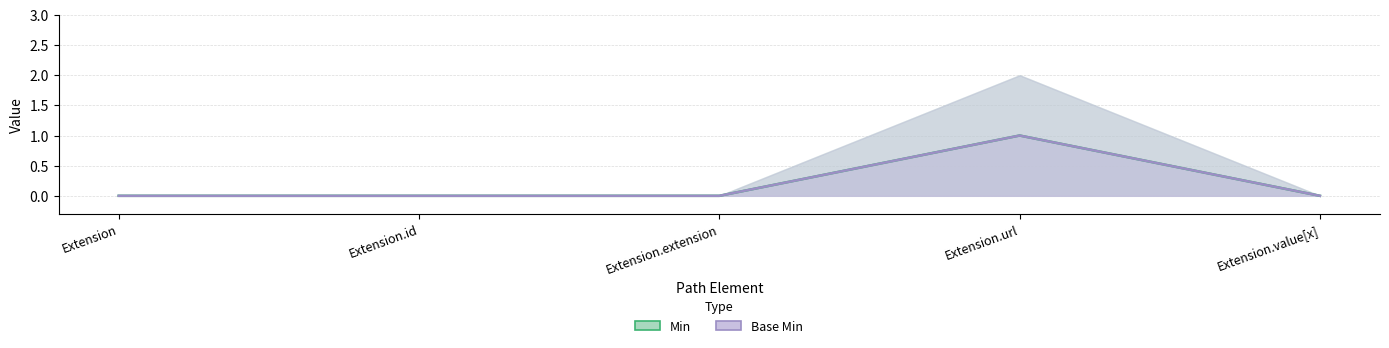

What is the difference between the maximum and minimum values in the Min series?

1